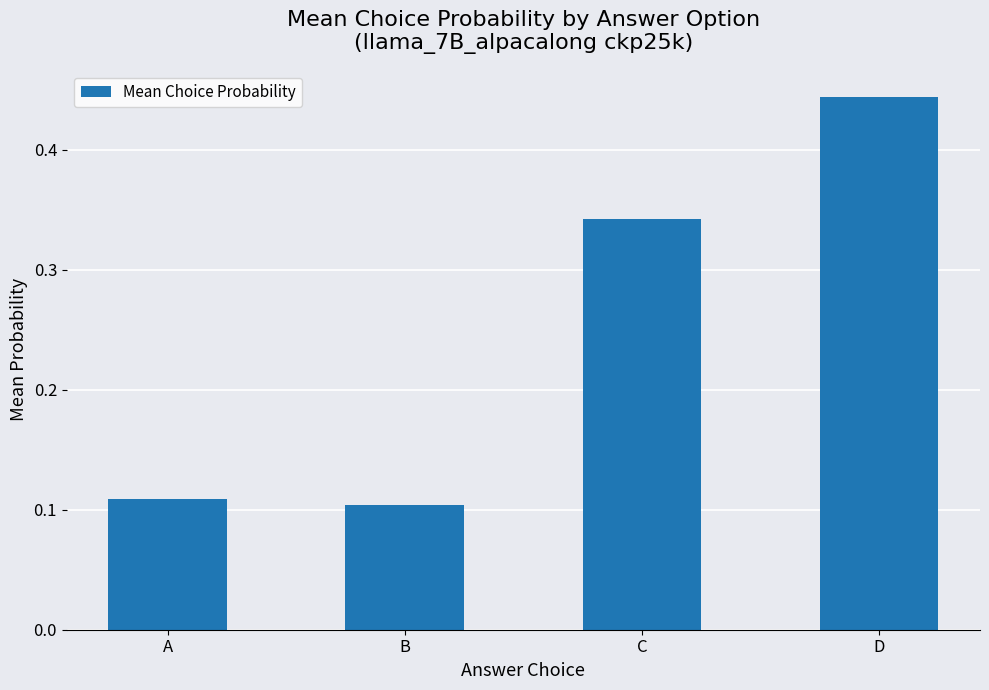

Count the number of data series in this chart.

1